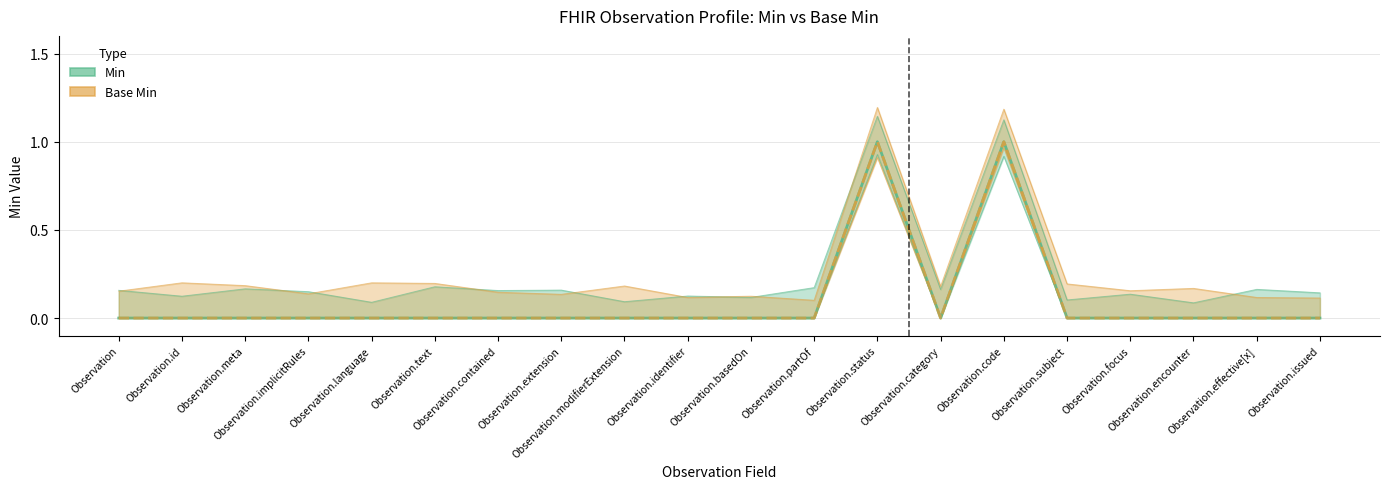

How many data points does each series have?

20